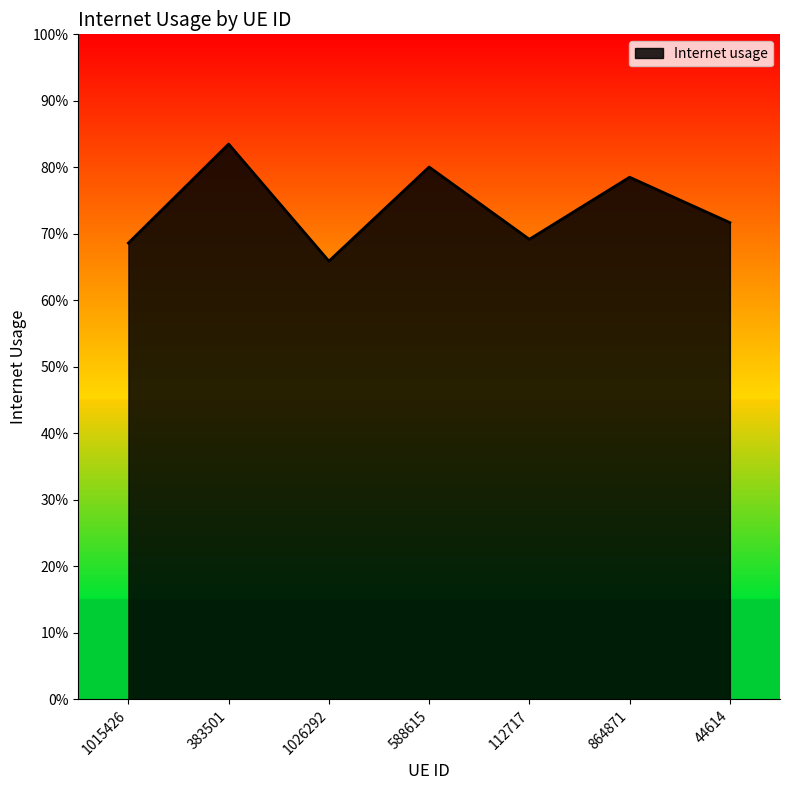

What position from the right is 44614?

1